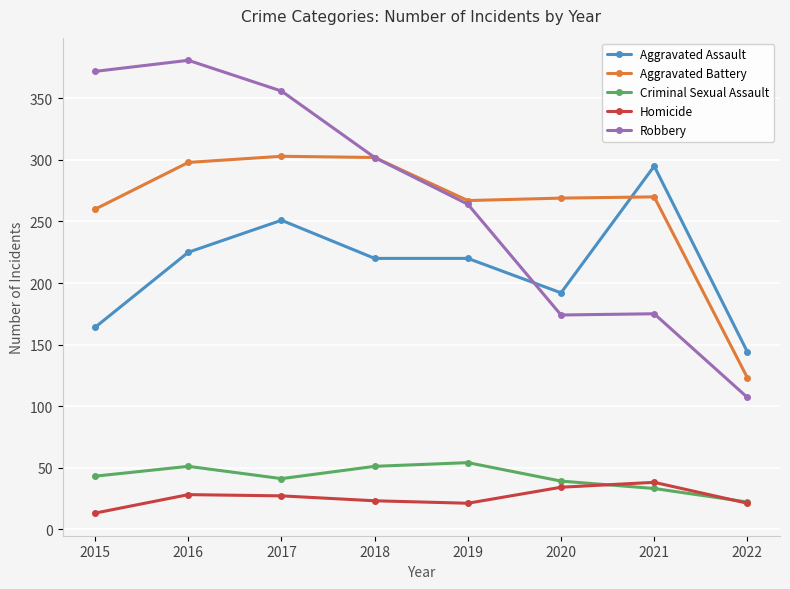

True or false: Homicide has more than 1 points higher than both neighbors.

True